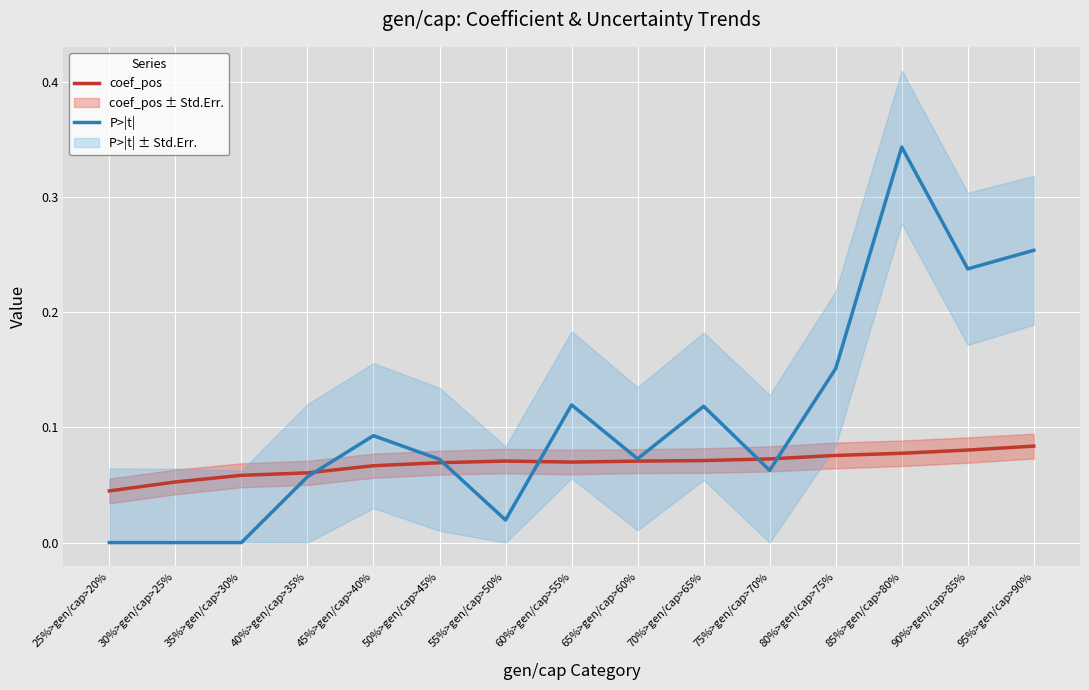

What is the average value of the coef_pos series?

0.1